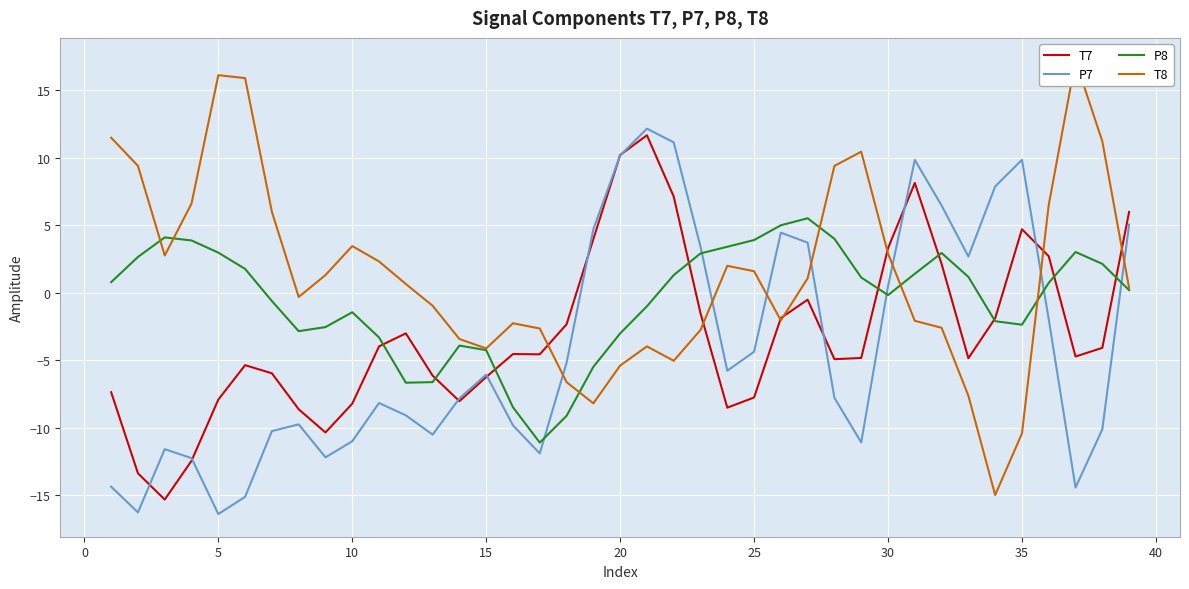

True or false: P8 has a value of -5.0 at 20.

False